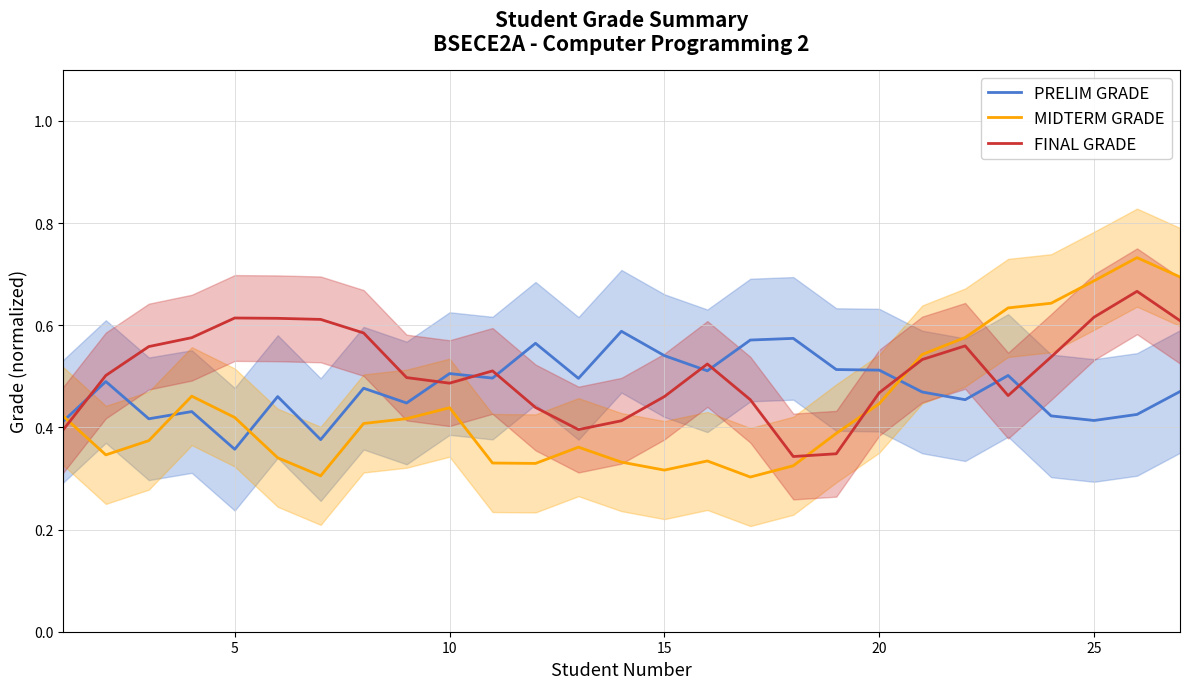

Which series ends up on top after the final intersection of FINAL GRADE and PRELIM GRADE?

FINAL GRADE